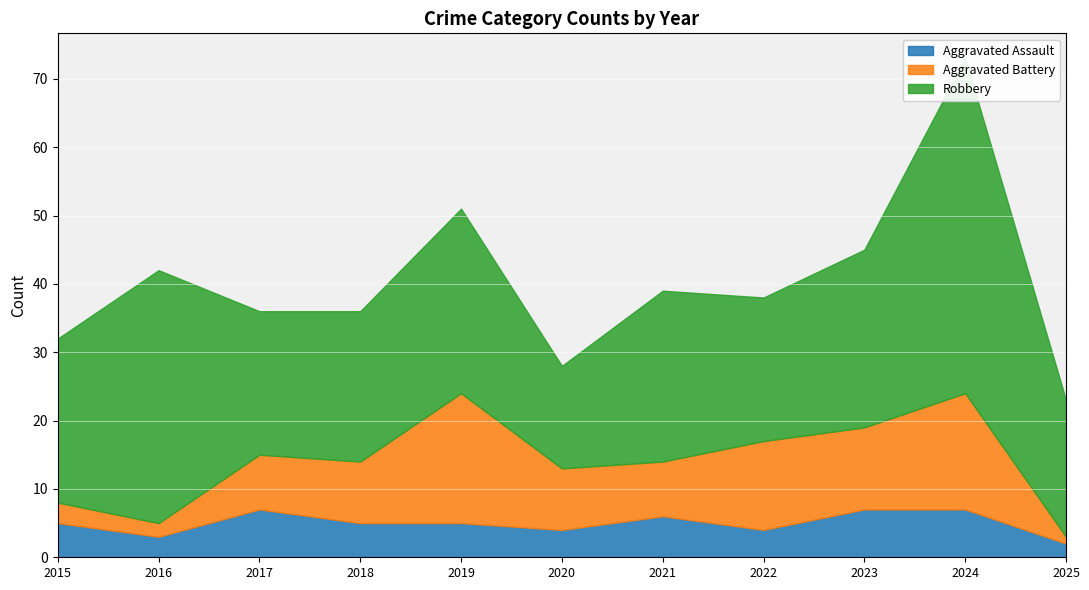

Reading left to right, transcribe all the data shown in this chart.

Aggravated Assault: 2015=5	2016=3	2017=7	2018=5	2019=5	2020=4	2021=6	2022=4	2023=7	2024=7	2025=2
Aggravated Battery: 2015=3	2016=2	2017=8	2018=9	2019=19	2020=9	2021=8	2022=13	2023=12	2024=17	2025=1
Robbery: 2015=24	2016=37	2017=21	2018=22	2019=27	2020=15	2021=25	2022=21	2023=26	2024=49	2025=20